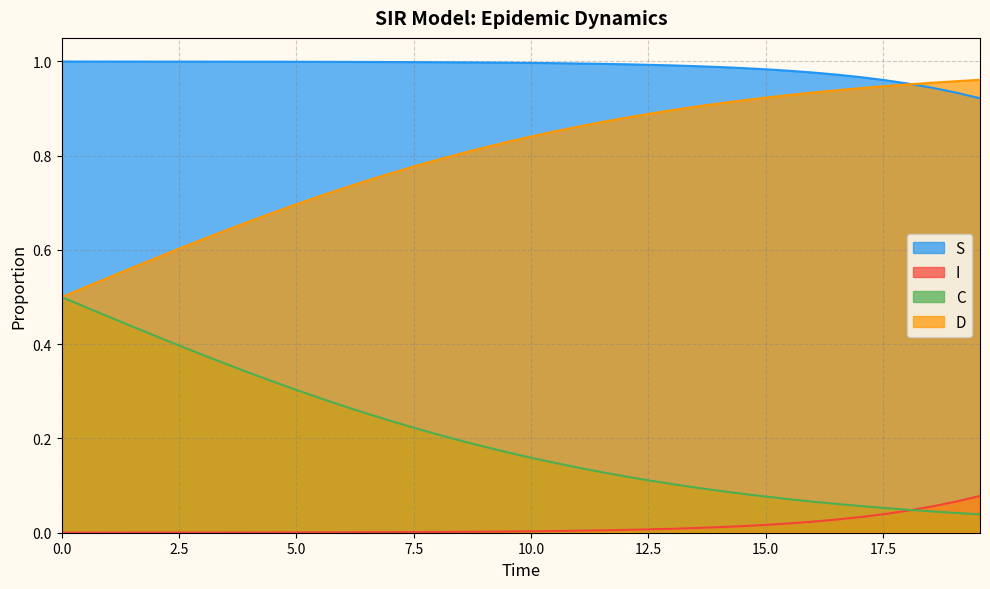

Which series has the largest total across all categories?

S